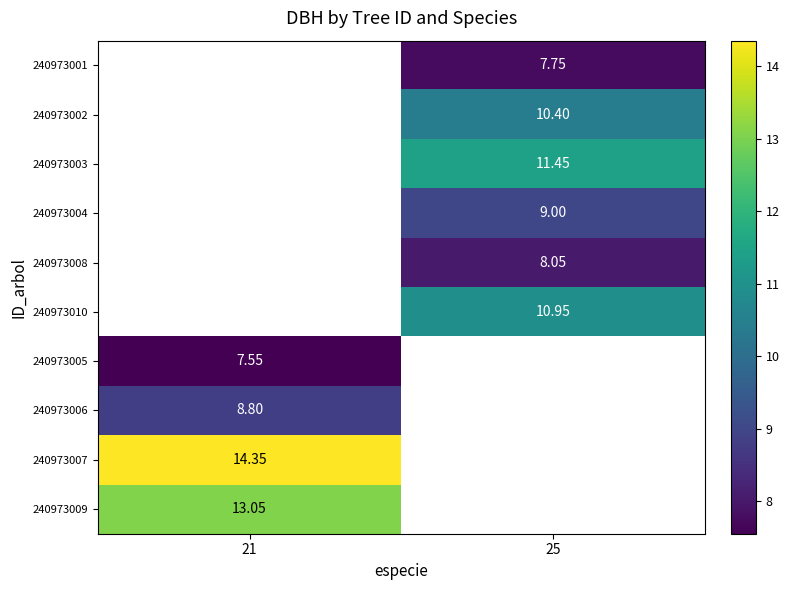

Which label corresponds to the largest value in the chart?

21